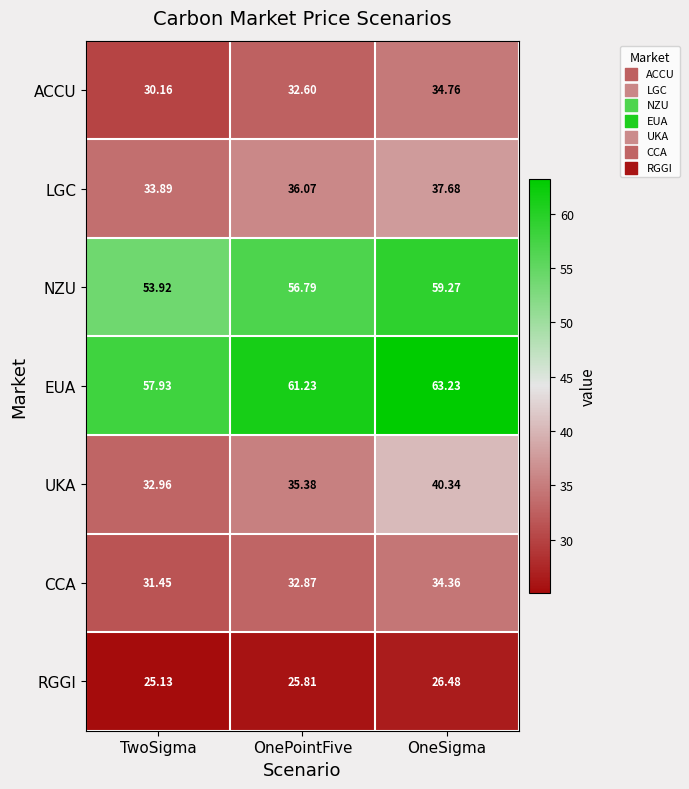

Which series has the largest range (max minus min)?

UKA